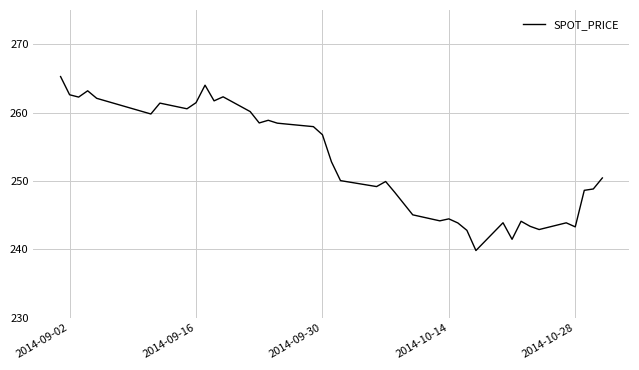

What is the greatest value displayed?

265.3